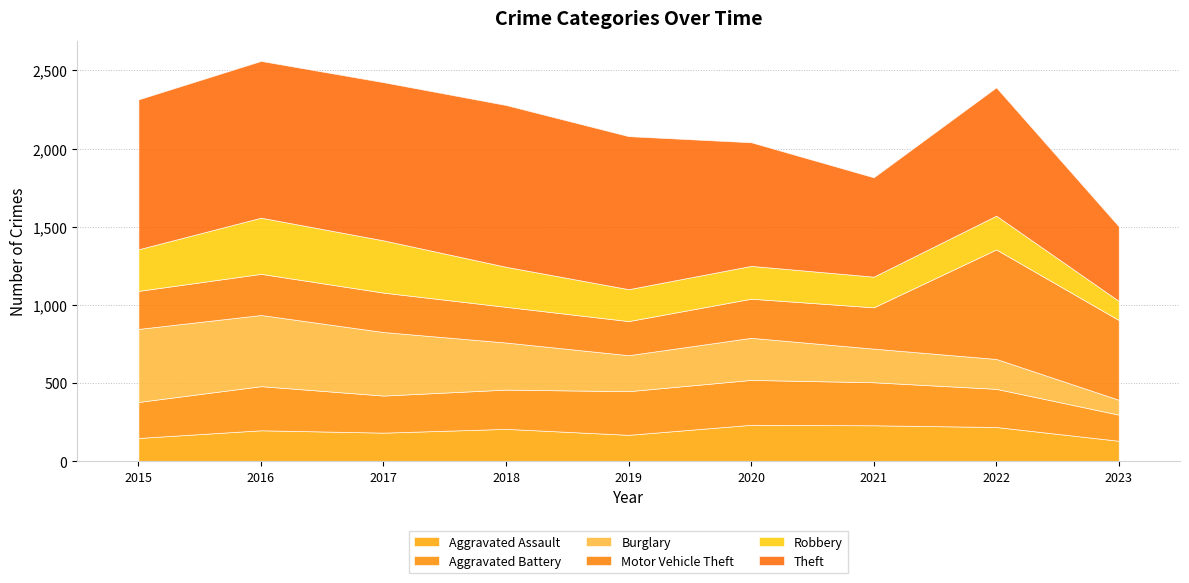

Is it true that Motor Vehicle Theft equals 55 at 2019?

False